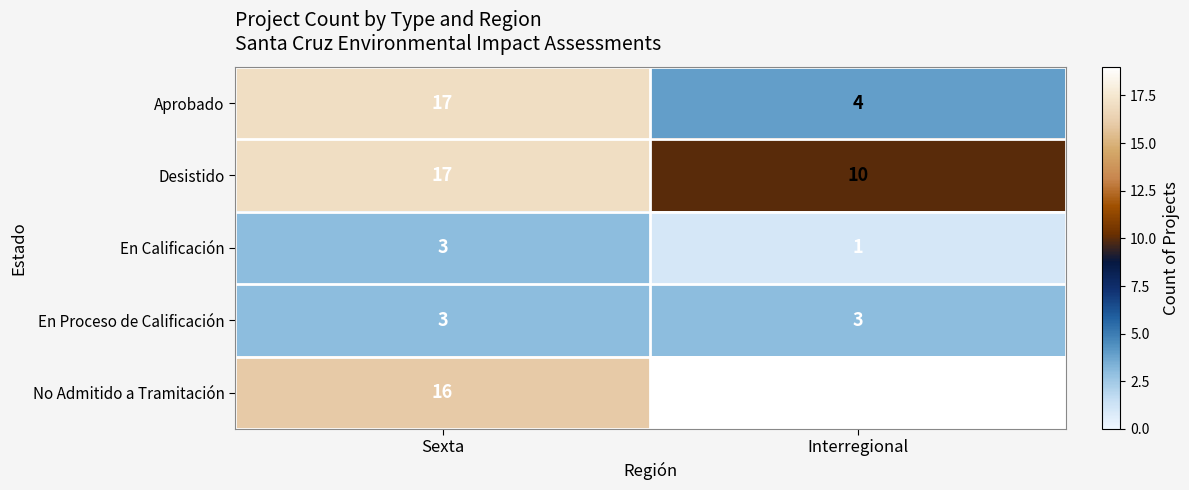

What is the average value of the En Proceso de Calificación series?

3